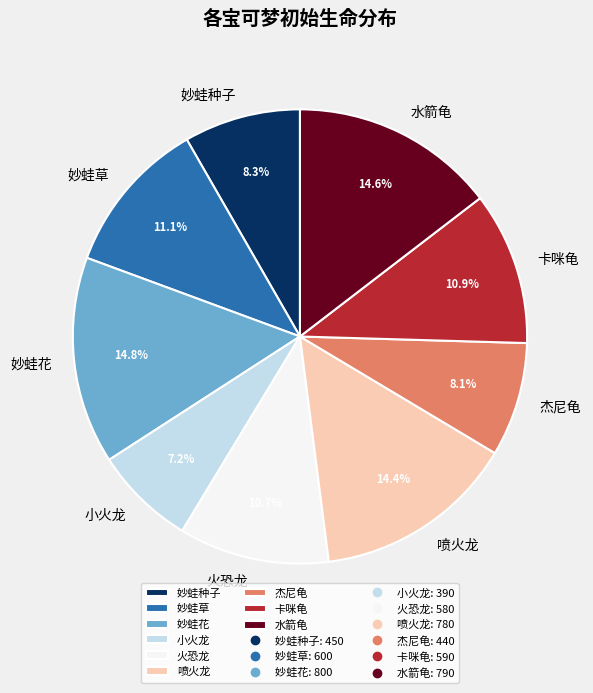

The 喷火龙 slice represents 25% of the pie. True or false?

False